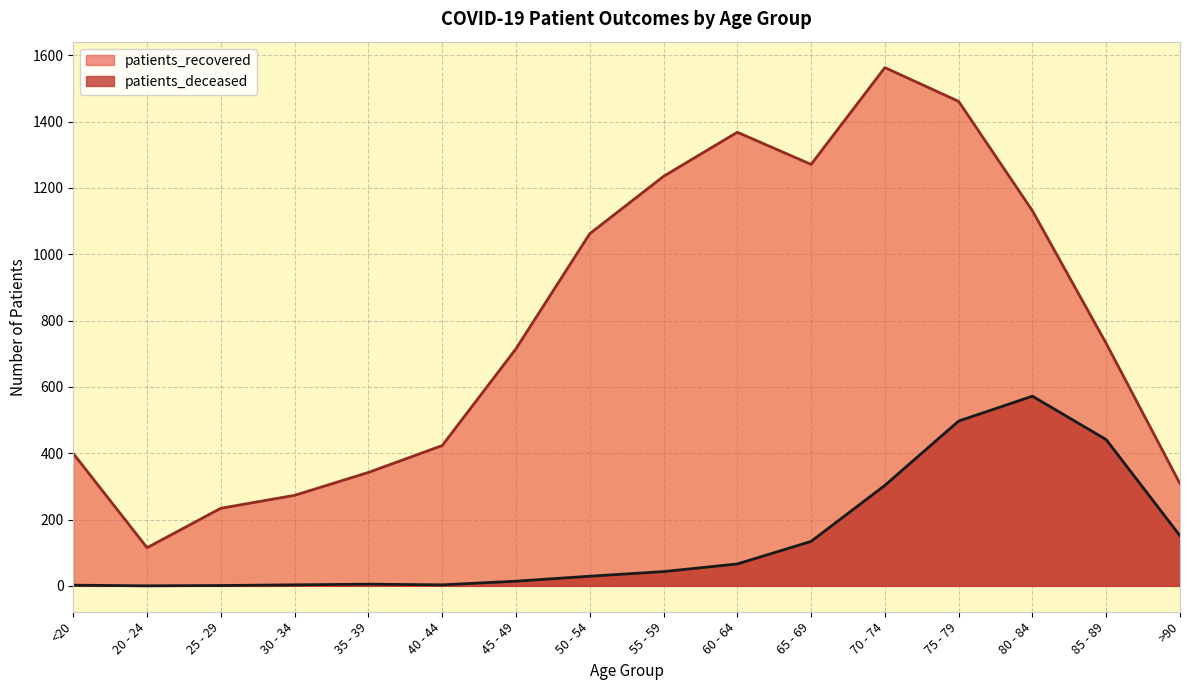

What is the value of the patients_deceased point at the 16th from the left?

151